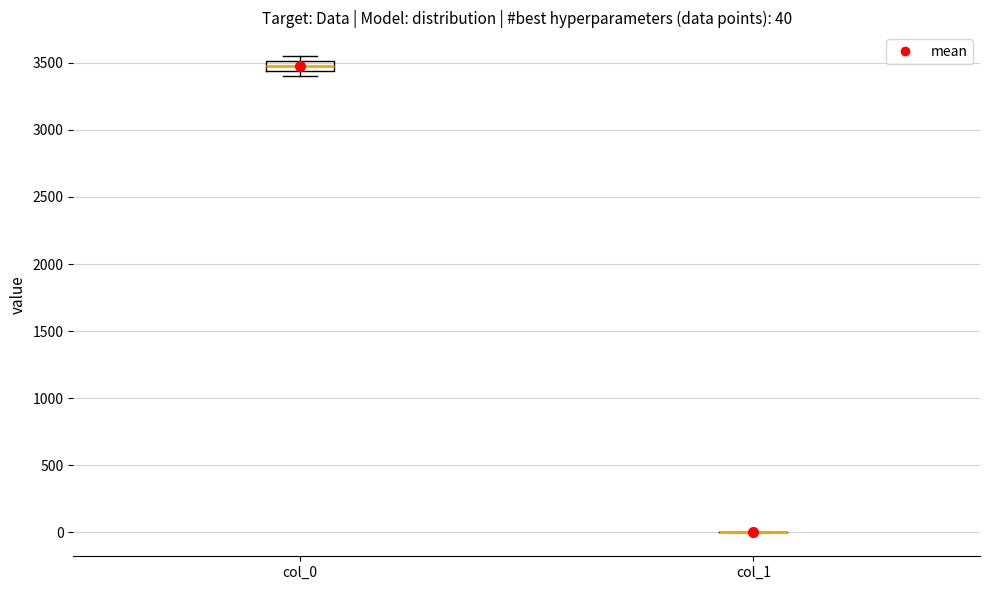

Comparing the boxes themselves (not the whiskers), which one is the tallest?

col_0